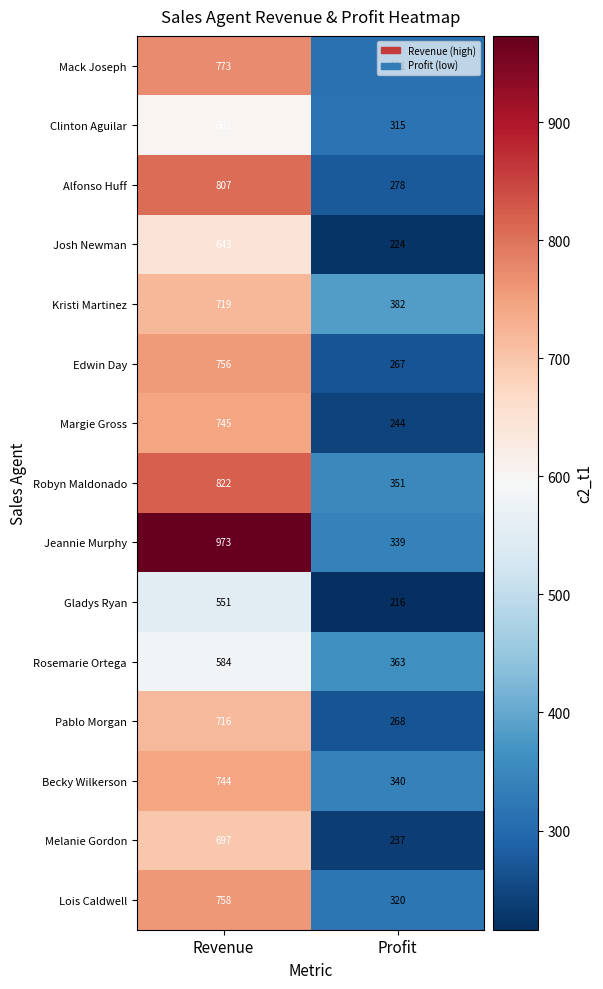

Which series changed the most between Revenue and Profit?

Jeannie Murphy